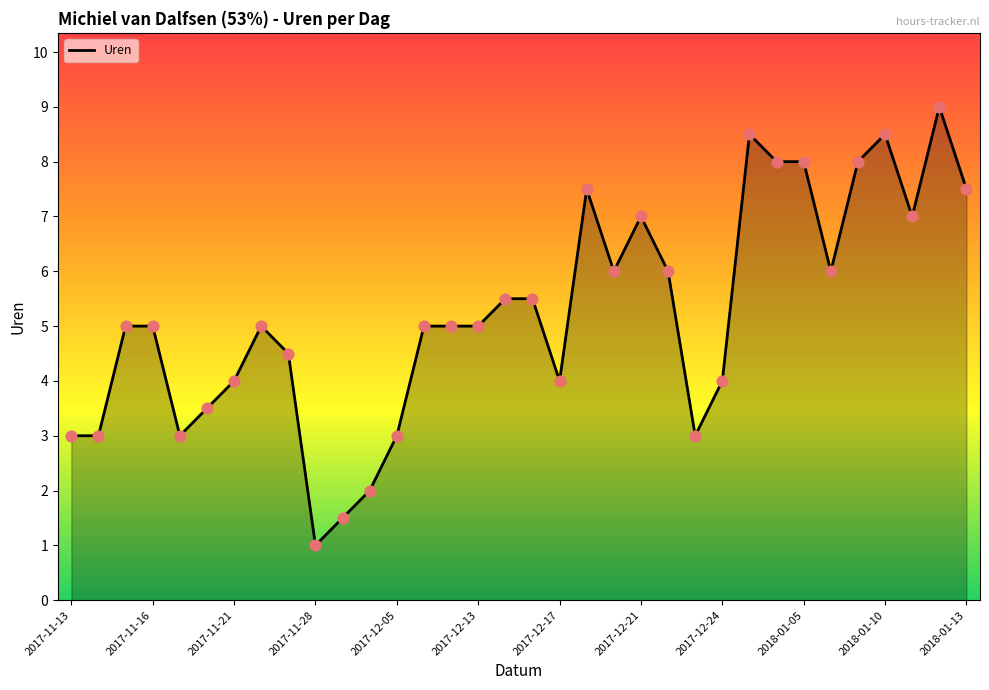

What is the smallest value displayed?

1.0